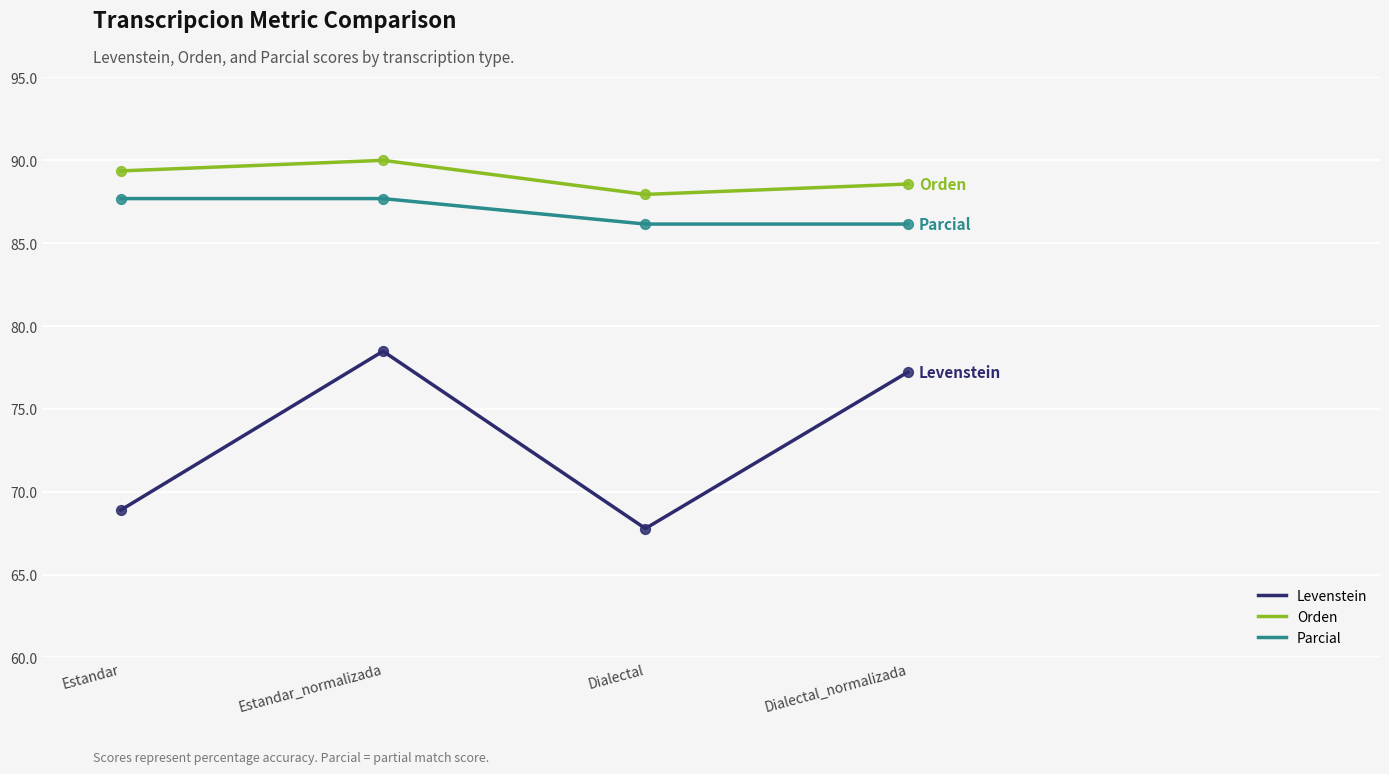

What is the difference between the highest and lowest values at Dialectal_normalizada?

11.4